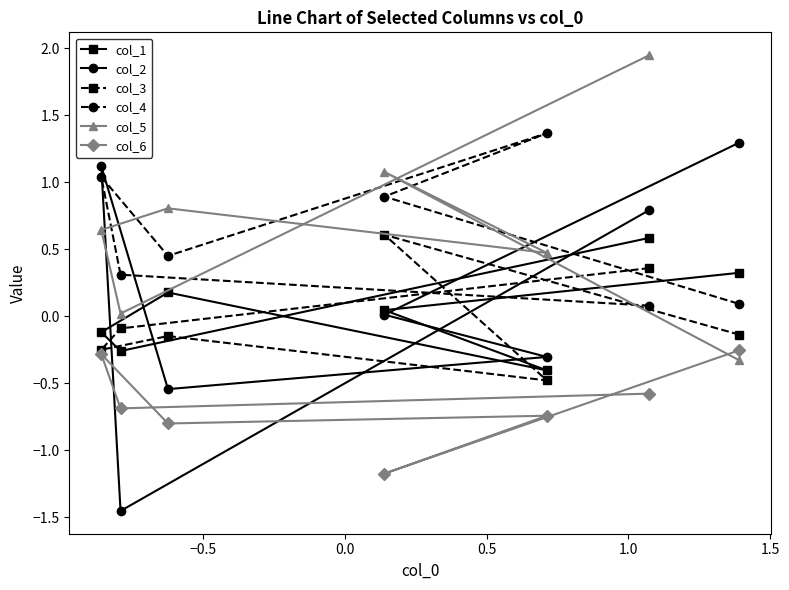

Which series has the largest range (max minus min)?

col_2